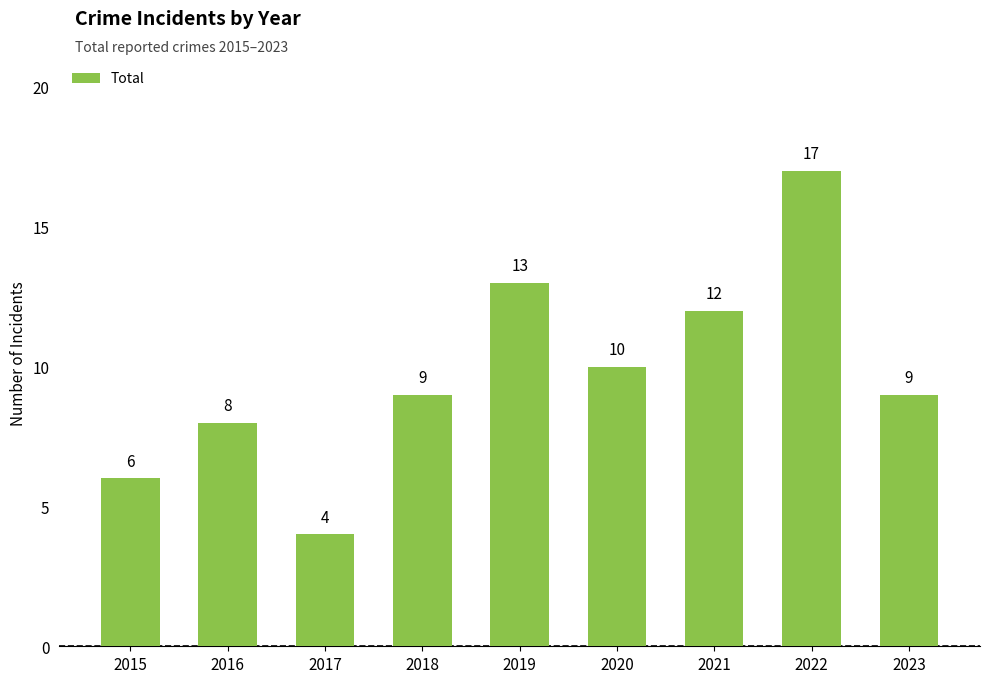

Reading right to left, extract all data points from this chart.

2023=9	2022=17	2021=12	2020=10	2019=13	2018=9	2017=4	2016=8	2015=6